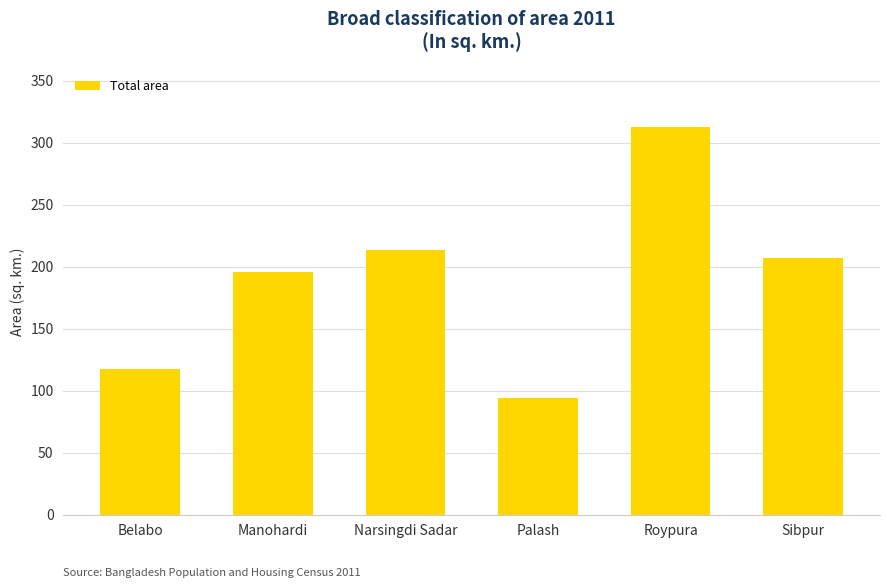

Are the bars grouped side by side (vs. stacked)?

No